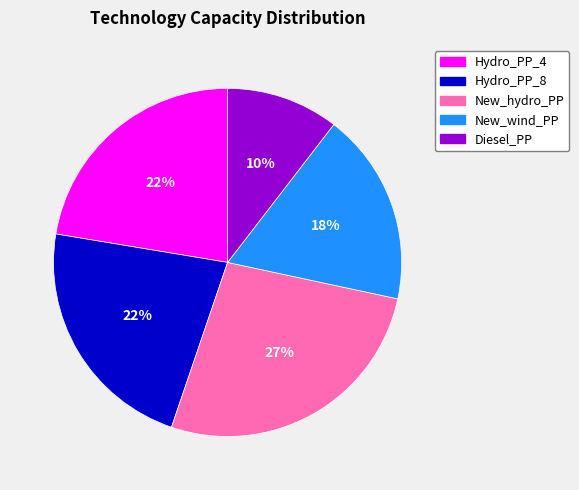

Which slice is the smallest?

Diesel_PP